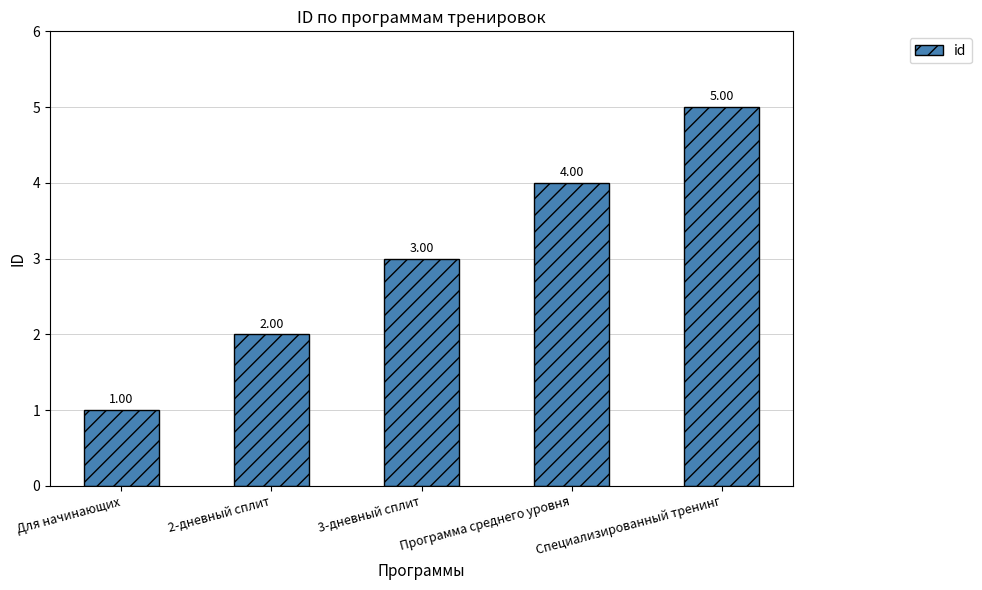

Rank the categories by value from highest to lowest.

Специализированный тренинг, Программа среднего уровня, 3-дневный сплит, 2-дневный сплит, Для начинающих